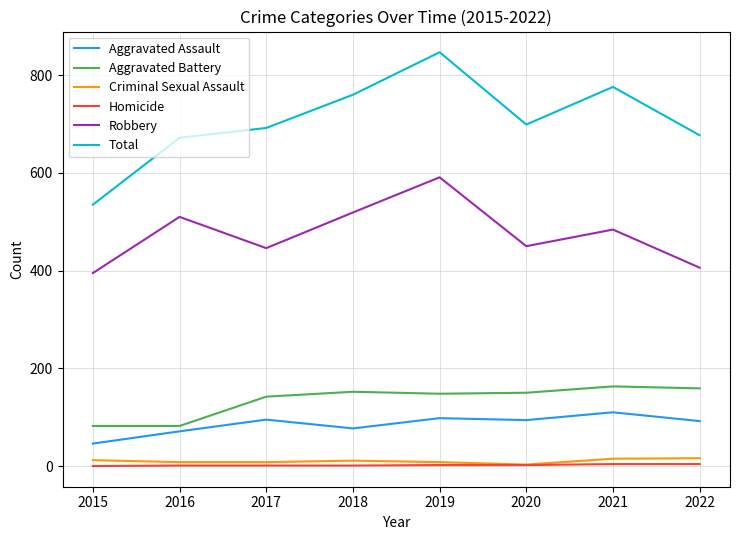

How many lines are shown in the chart?

6